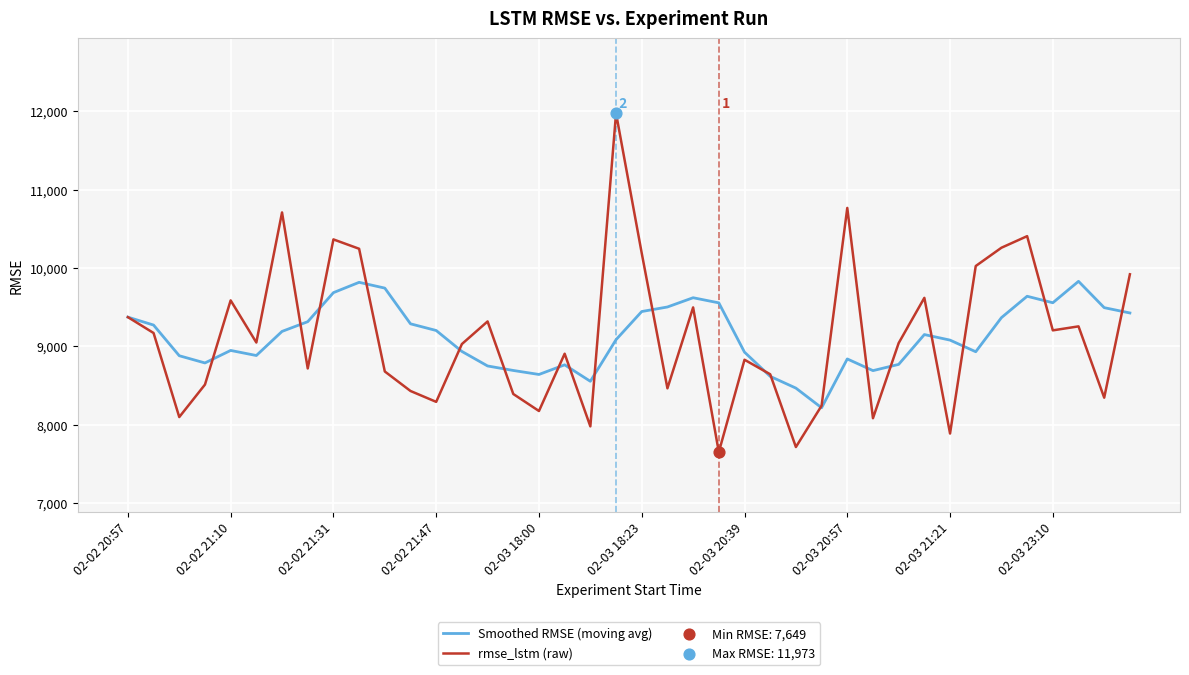

Which series has the widest spread of values?

rmse_lstm (raw)